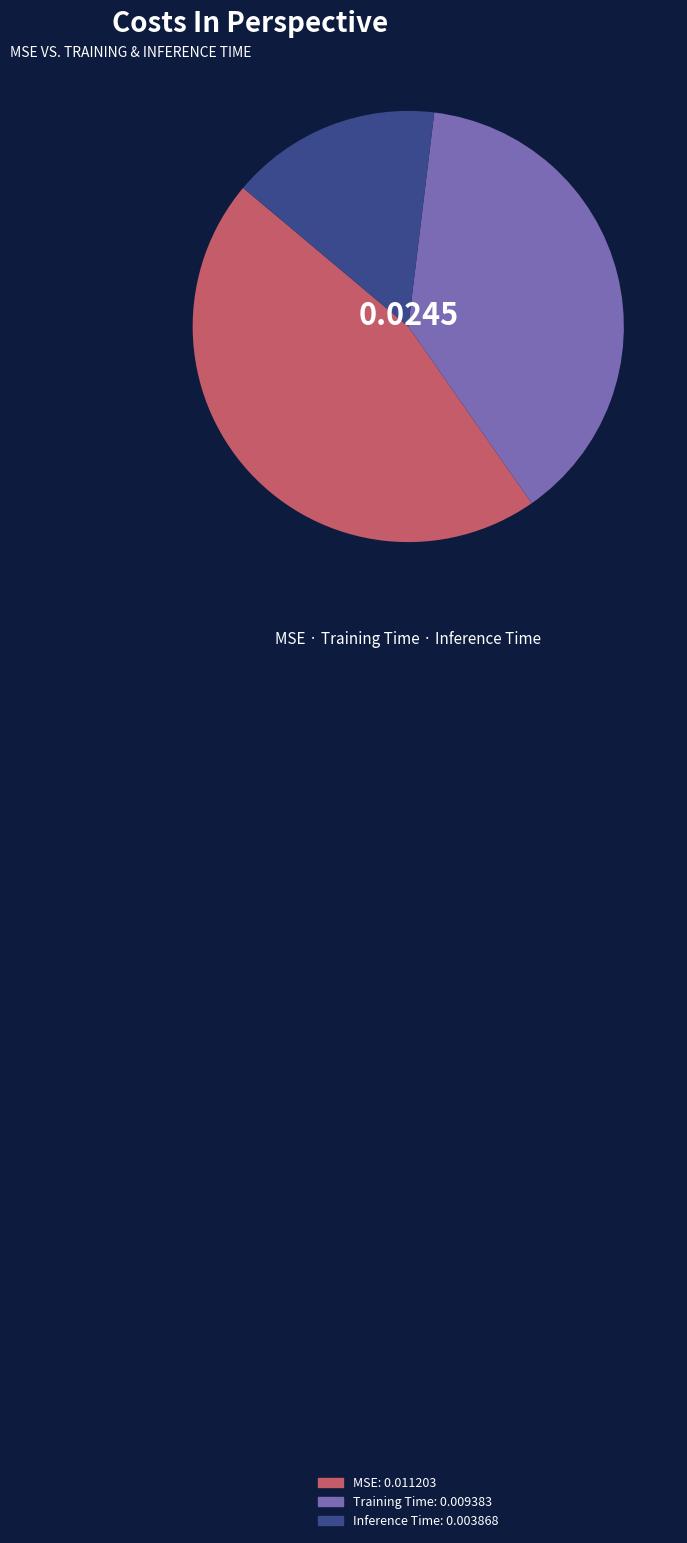

Is there a majority slice in this chart?

No